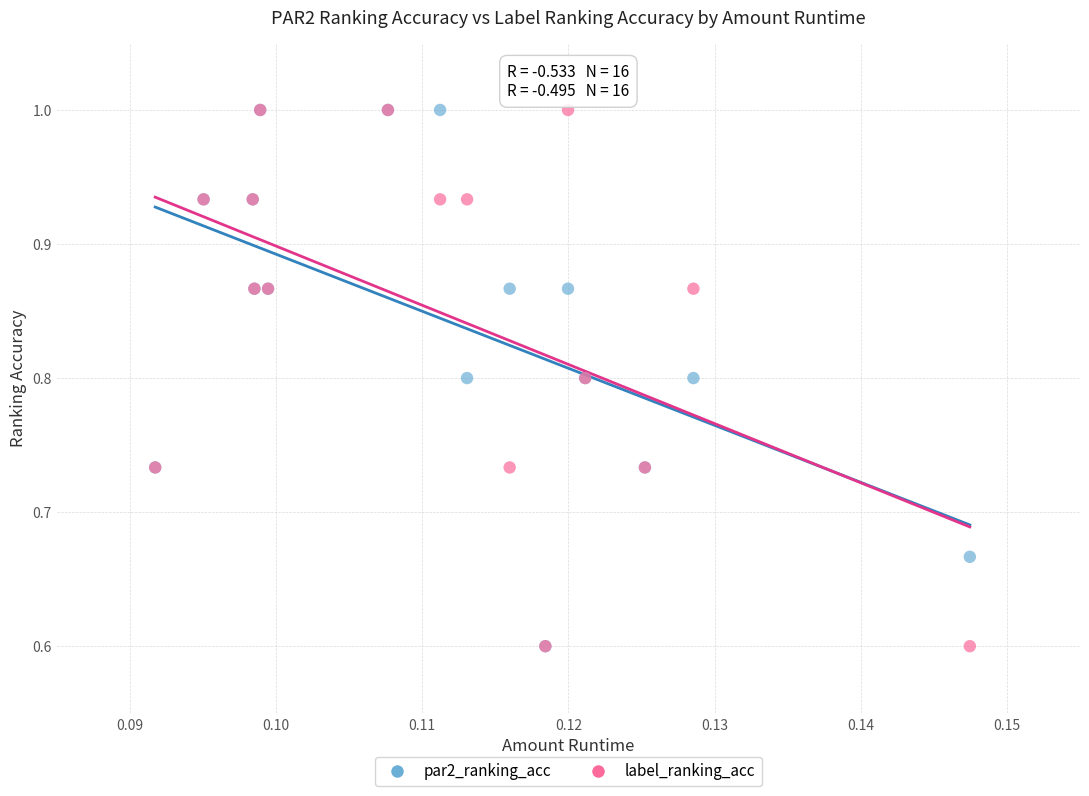

What are all the series names shown in the legend?

par2_ranking_acc, label_ranking_acc